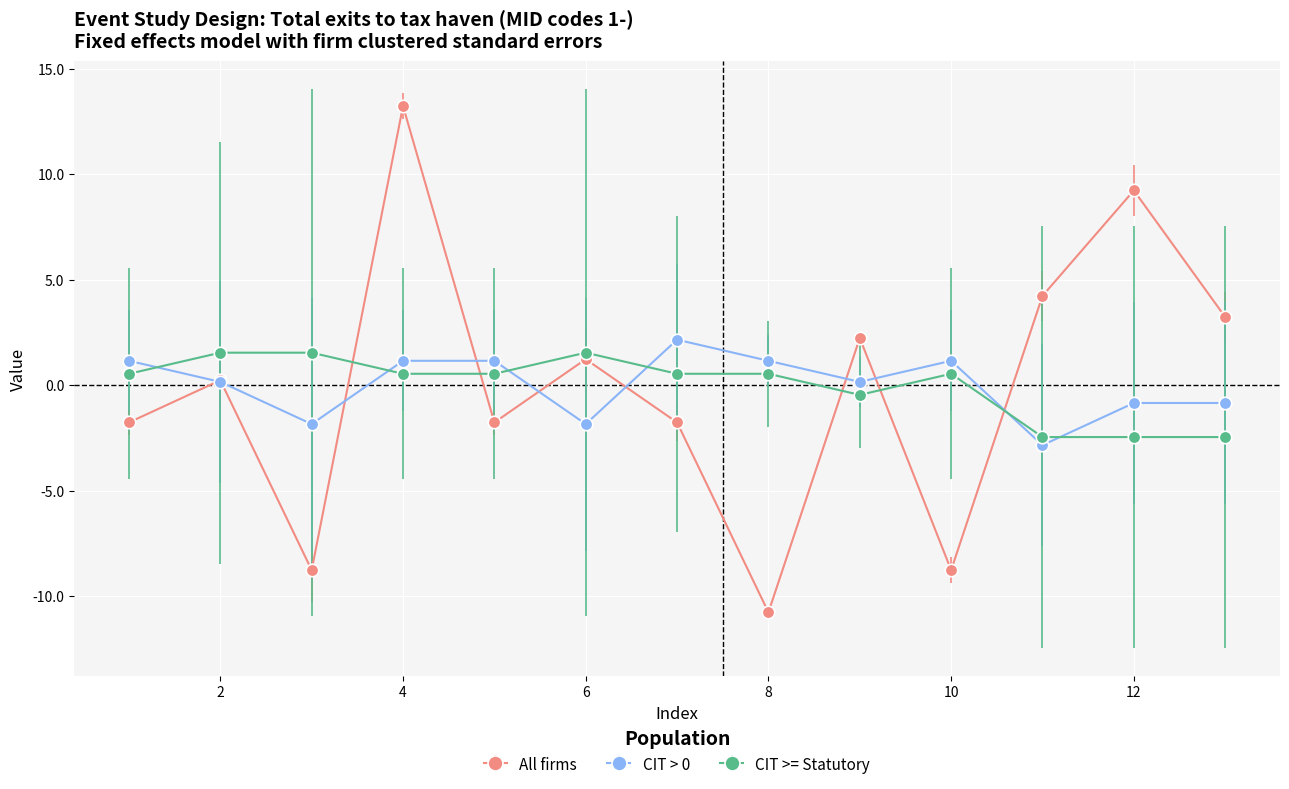

What is the maximum value for All firms?

13.2